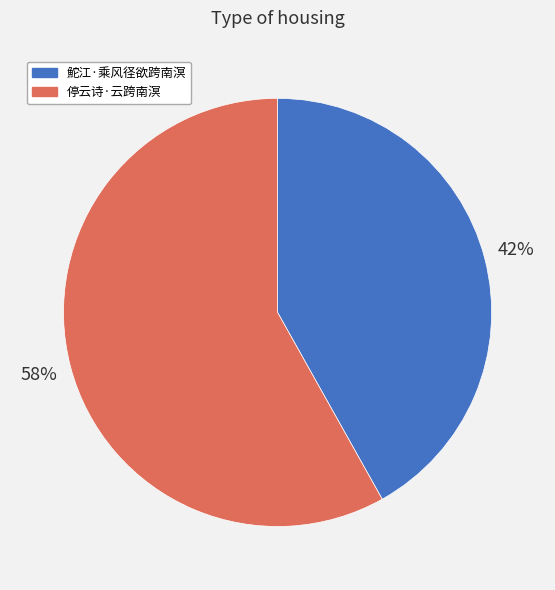

To the nearest percent, what percentage of the pie is 停云诗·云跨南溟?

58%